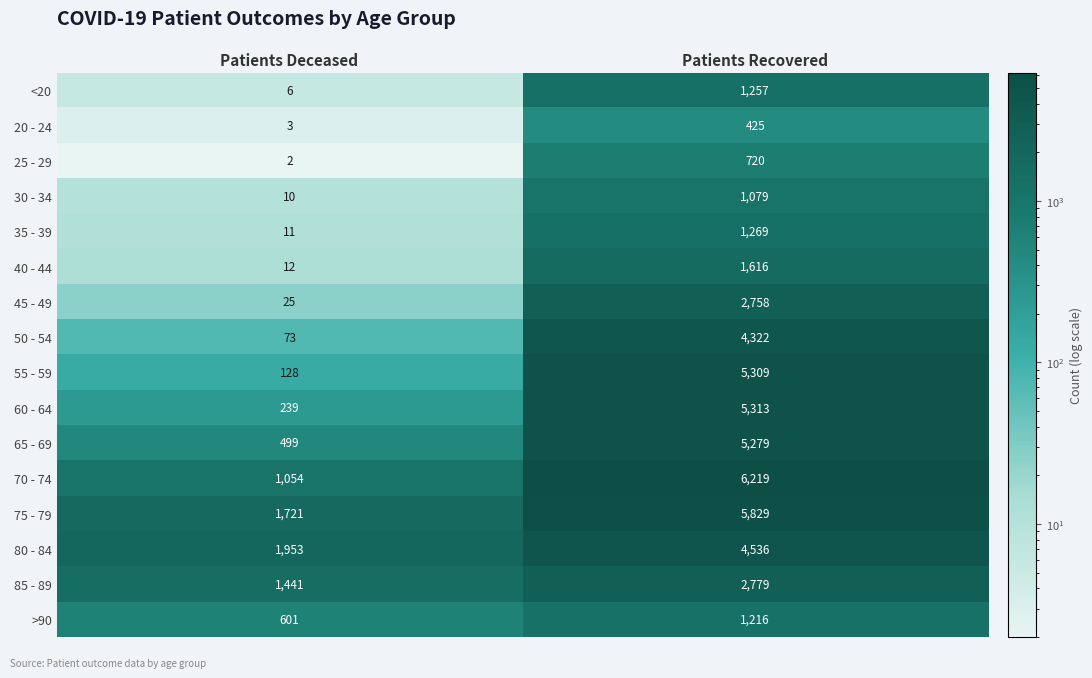

The 45 - 49 series shows 2758 at Patients Recovered. True or false?

True